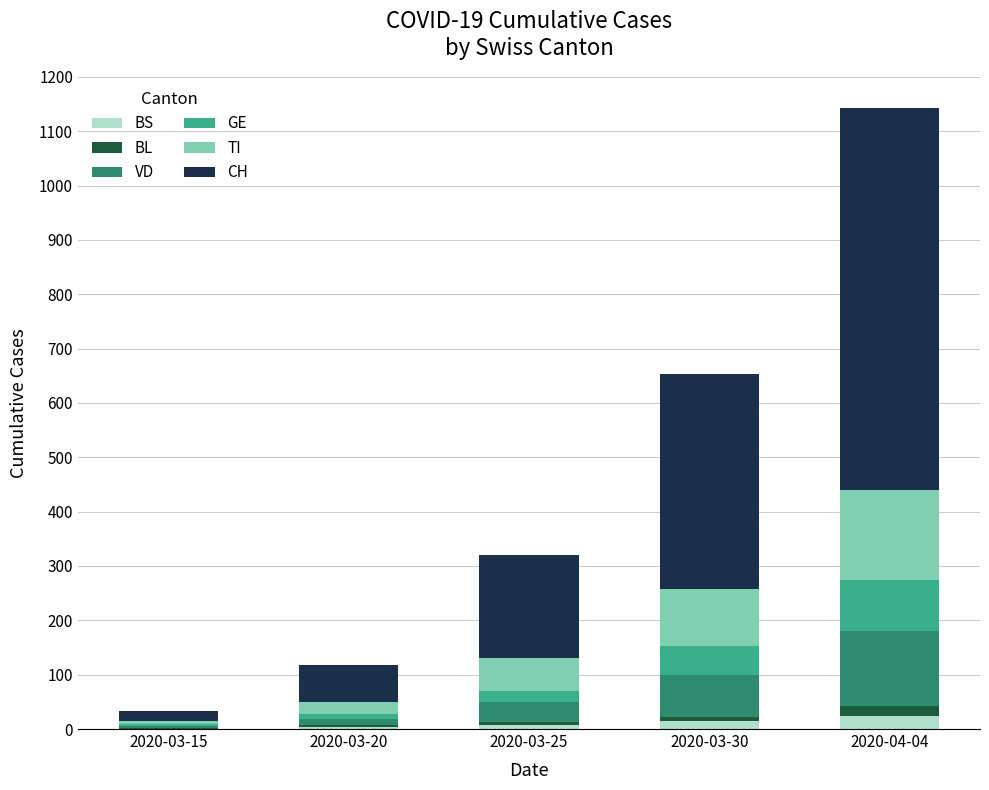

At which category is the sum across all series the highest?

2020-04-04